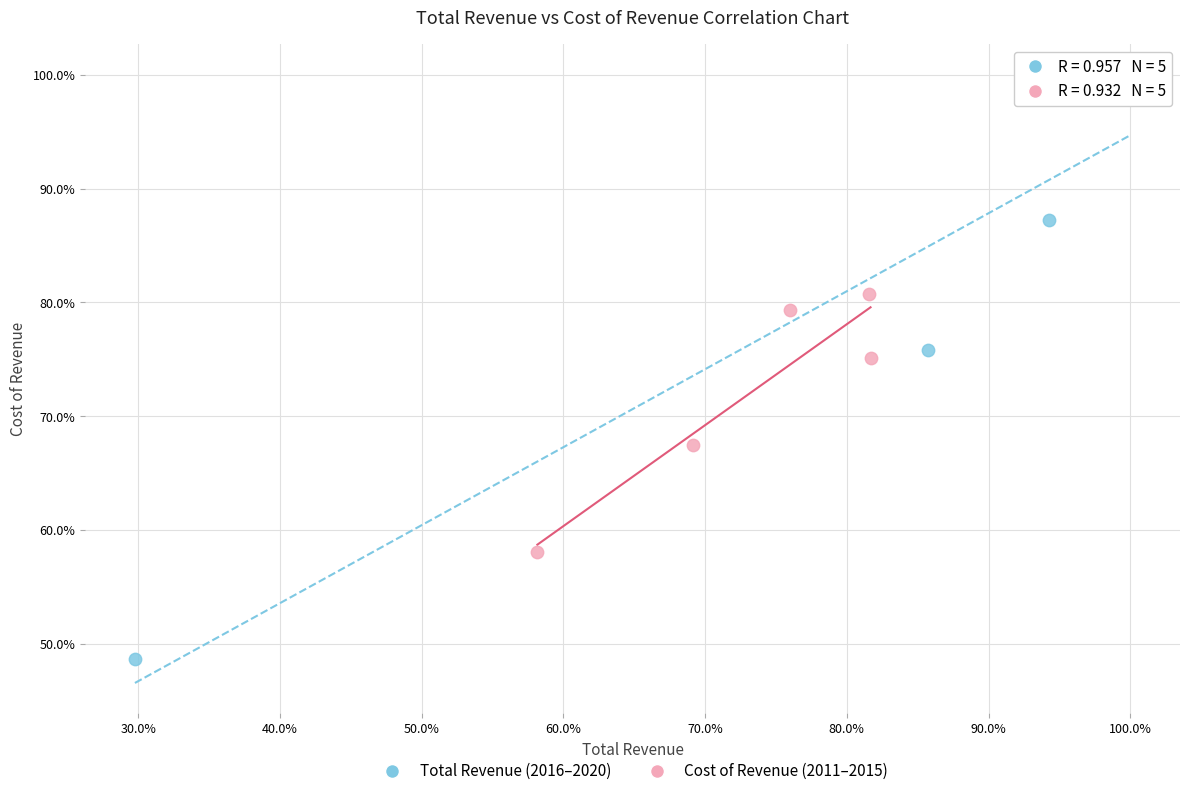

Which series contains the lowest Y value?

Total Revenue (2016–2020)